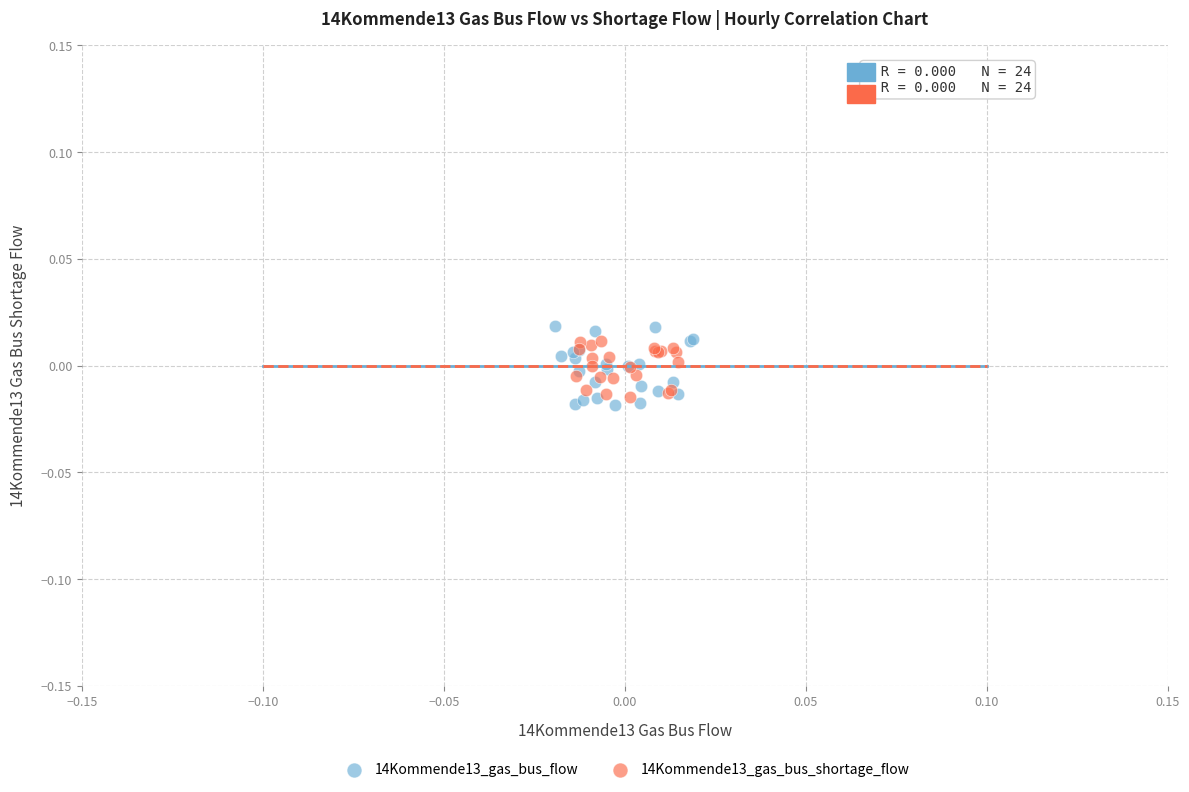

Which series has the widest spread of Y values?

14Kommende13_gas_bus_flow